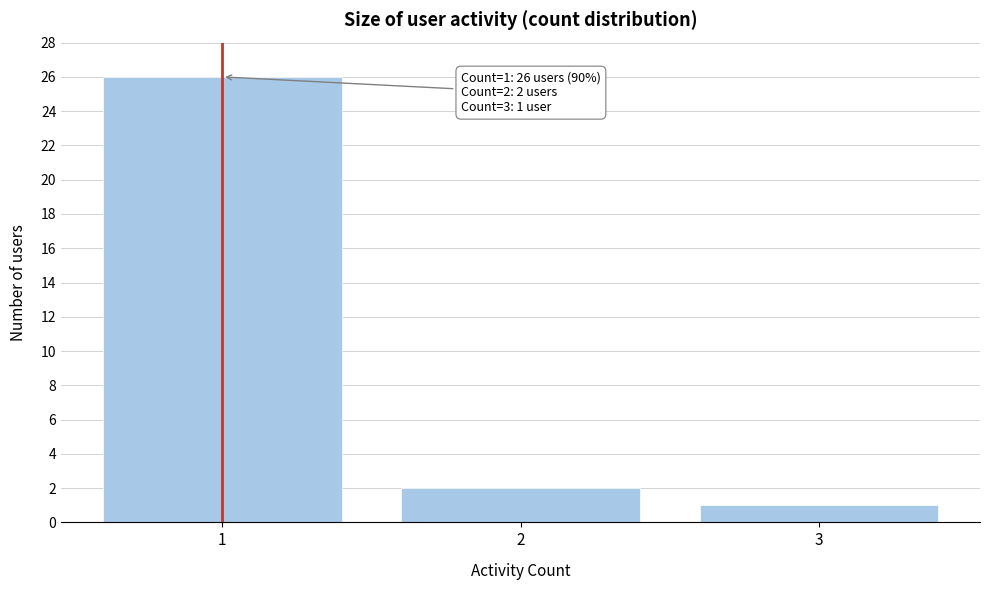

Over which range of the x-axis is the bar tallest?

0.5 to 1.5